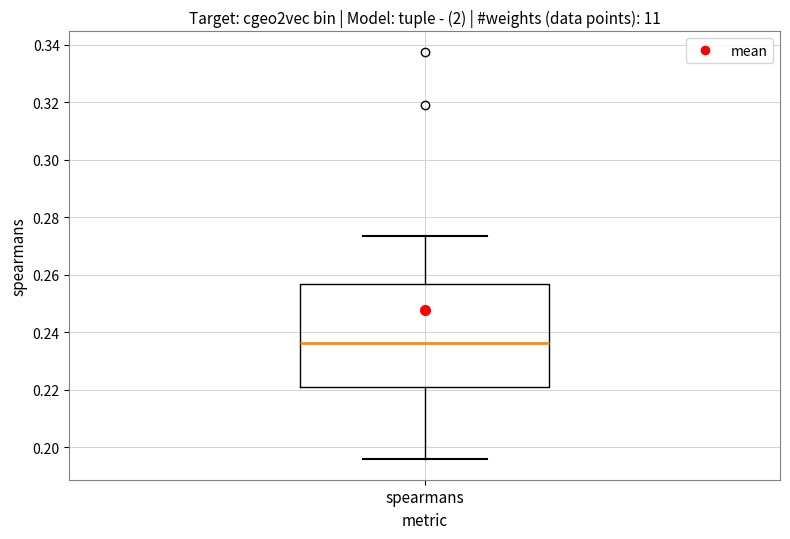

Transcribe this box plot: give where the median line is, the range the box spans, and where the two whiskers end, as read against the y-axis. The values are not printed on the chart, so give them approximately, as read against the axis.

median 0.236, box 0.220 to 0.256, whiskers 0.196 to 0.274